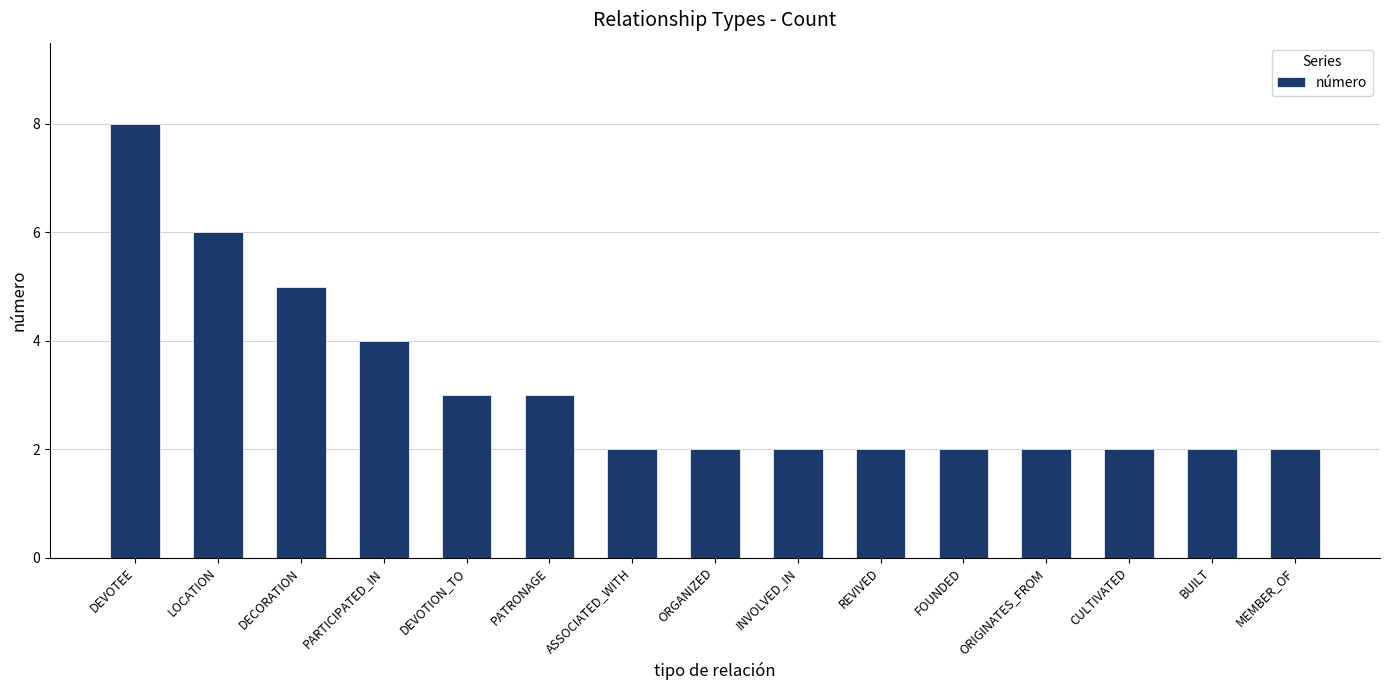

At which label is the value closest to 5?

DECORATION